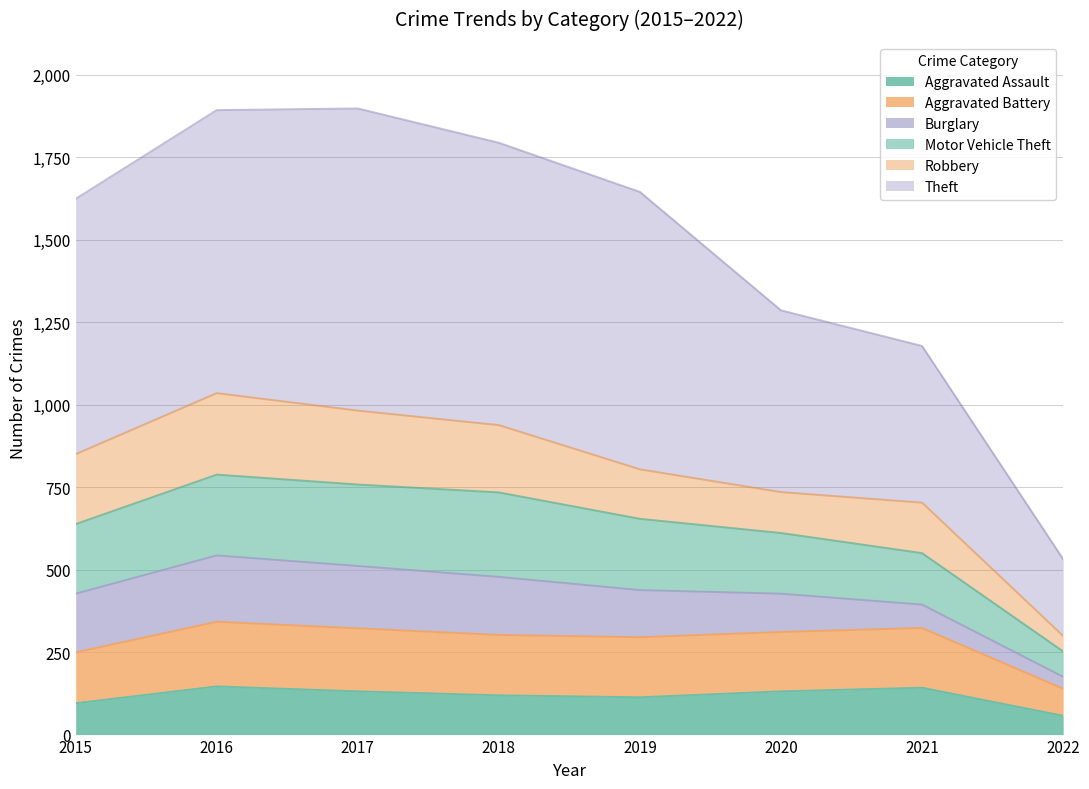

What is the minimum value for Aggravated Assault?

57